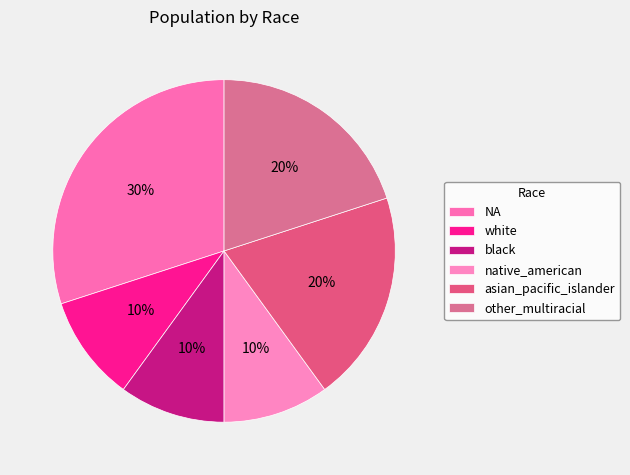

To the nearest percent, what is the average slice percentage?

17%